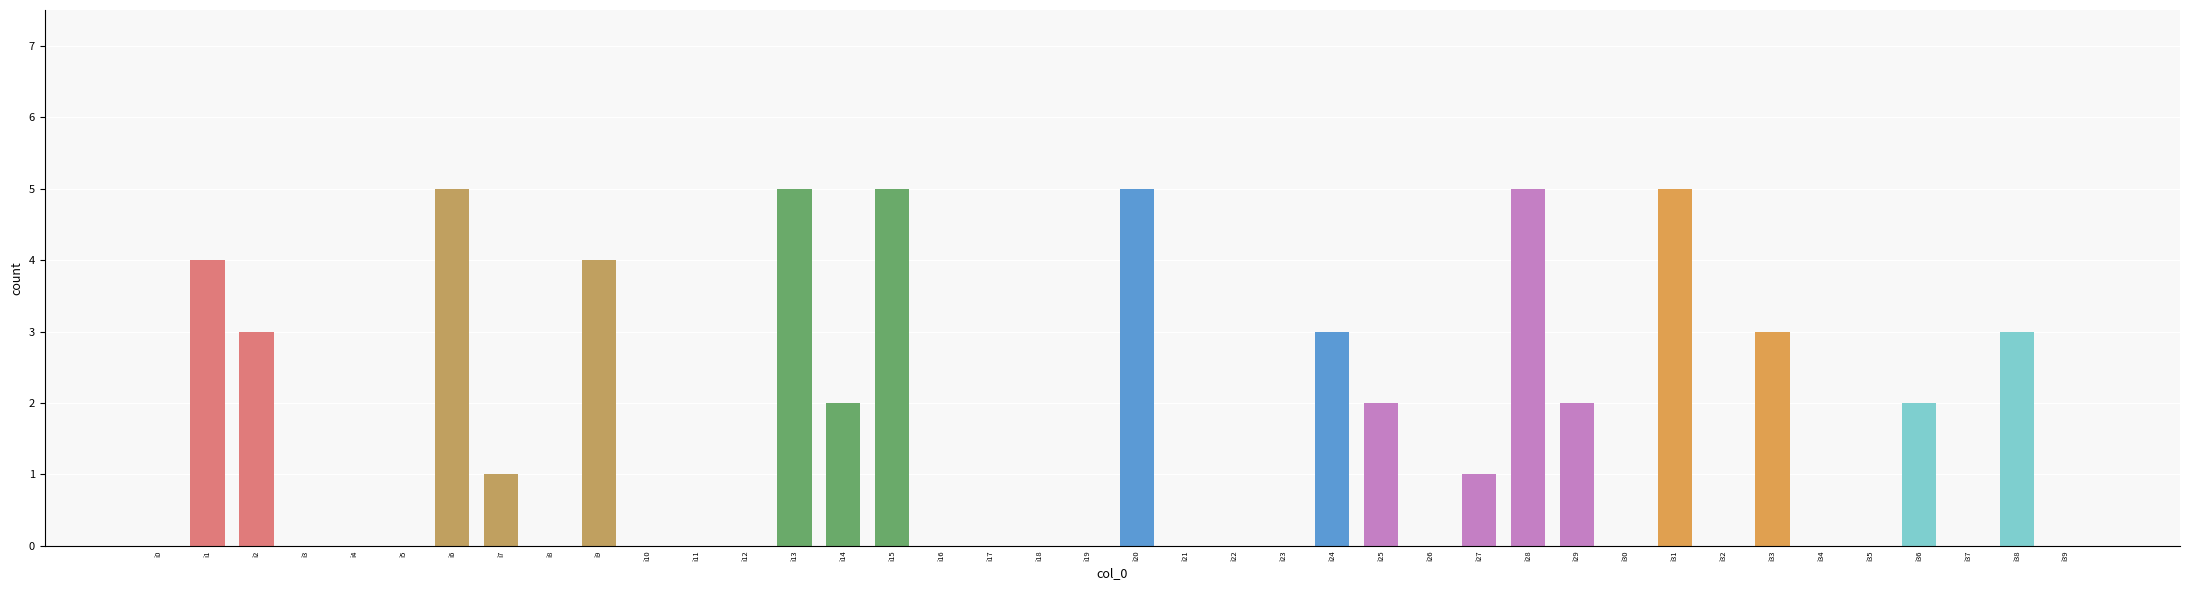

Is it true that the value at i12 is 0?

True